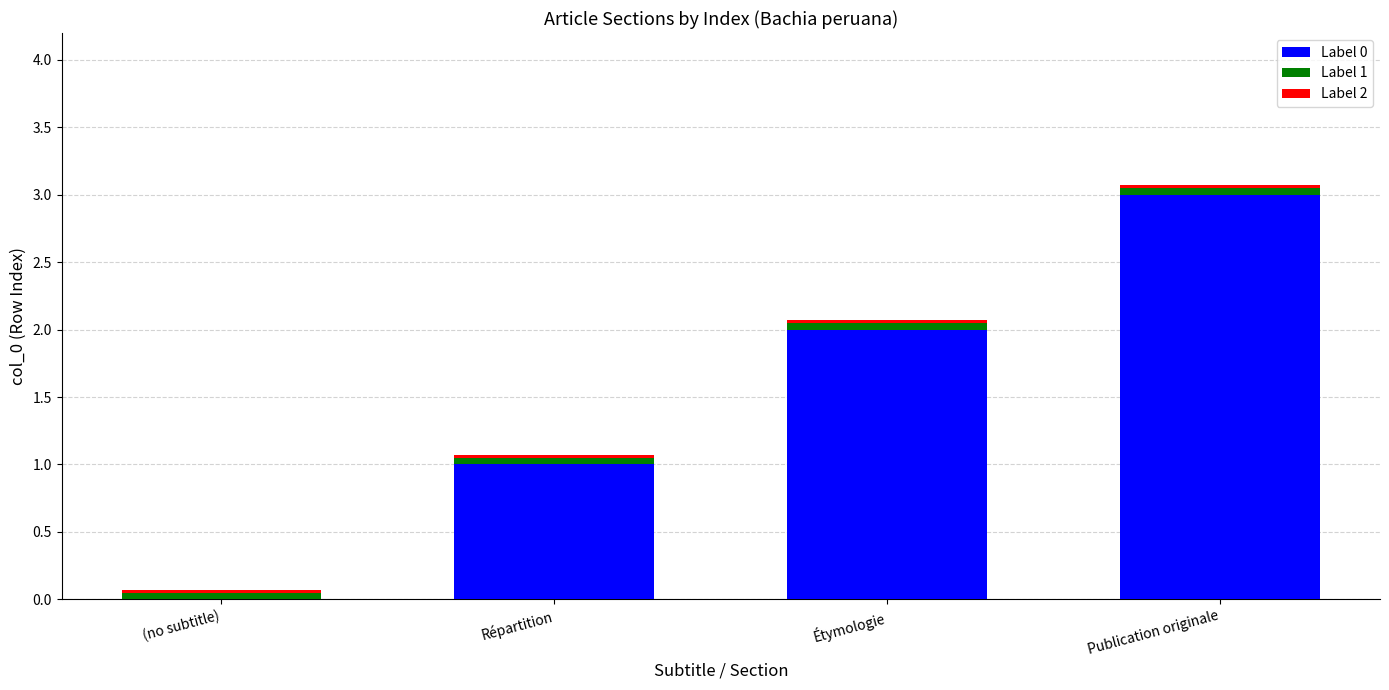

Is it true that Label 0 equals 2.0 at Étymologie?

True